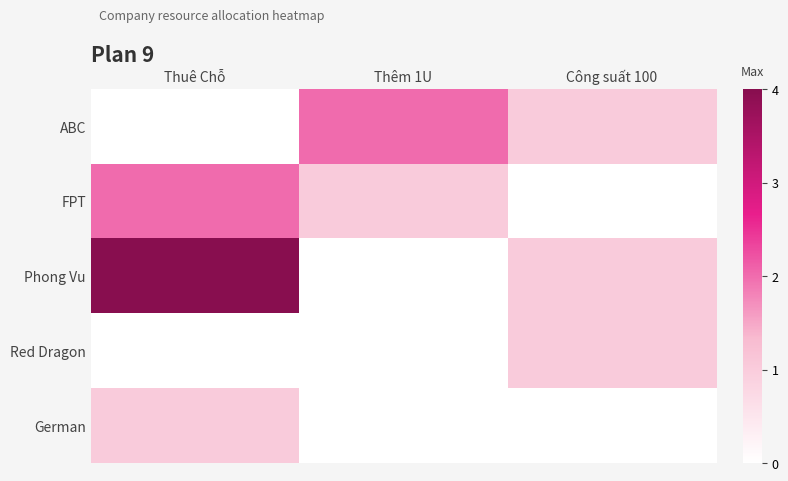

How many series are shown in this chart?

5